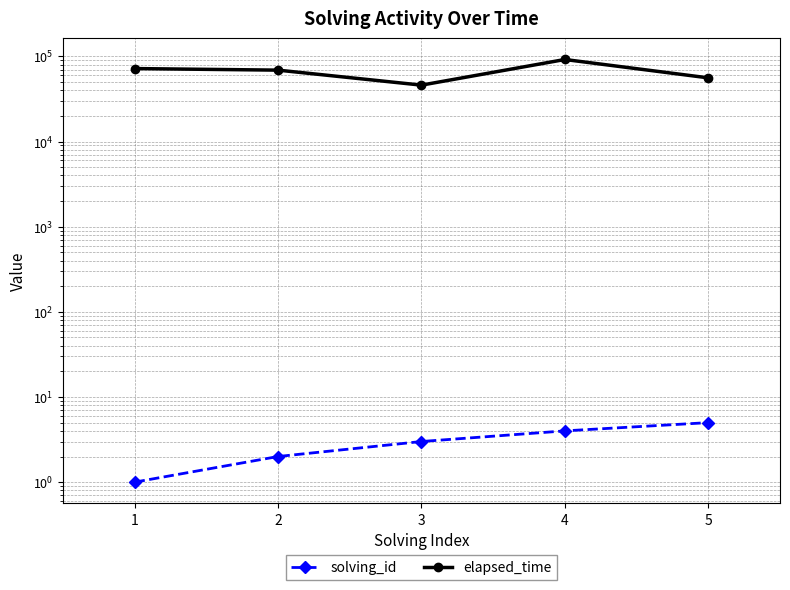

Where is the first local maximum for elapsed_time?

4